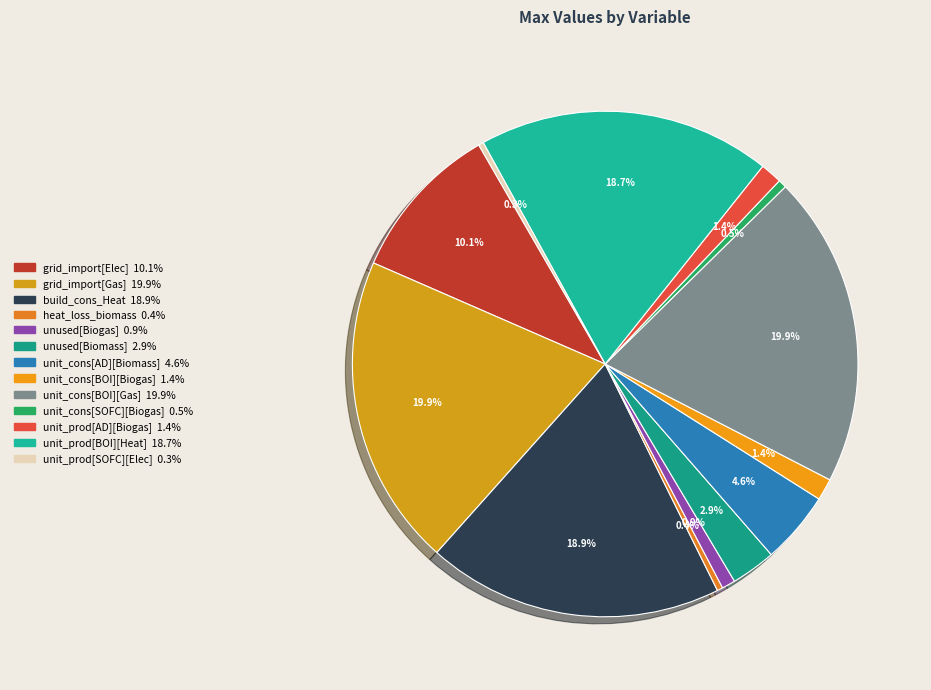

How many segments does this pie chart have?

13